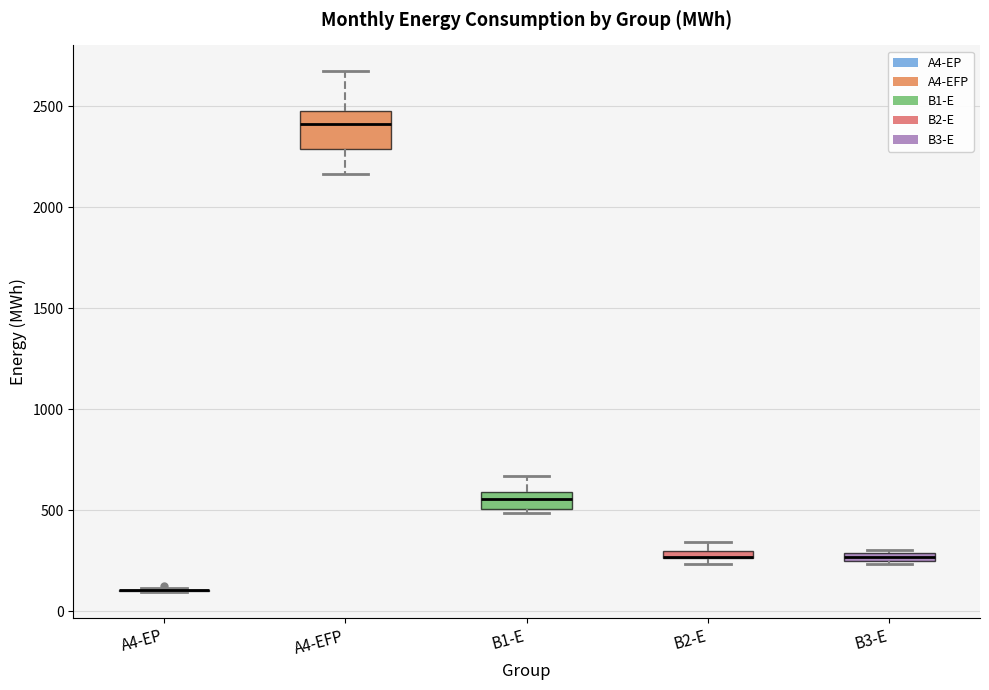

Where is the upper edge of the box for B3-E on the y-axis? The values are not printed on the chart, so give them approximately, as read against the axis.

300